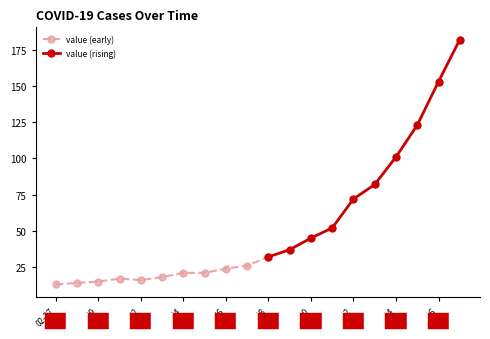

What is the sum of all values?

1064